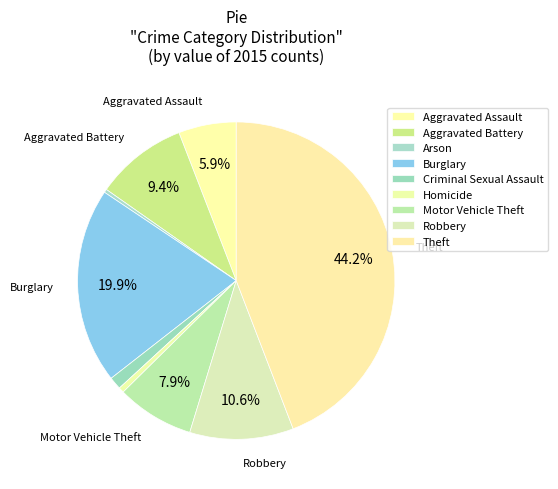

What is the largest slice in the pie chart?

Theft